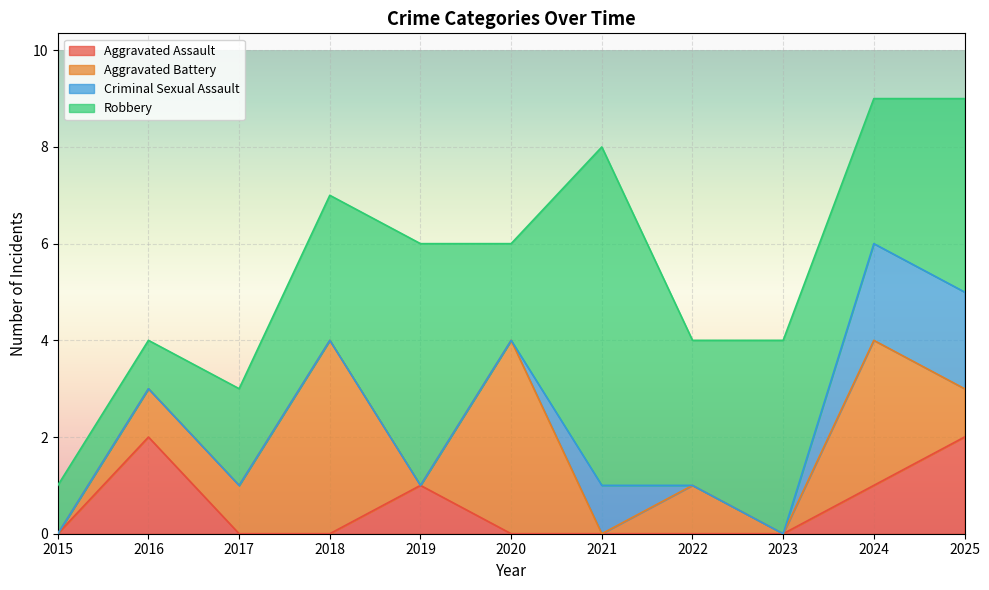

At which category does Aggravated Assault reach its first local peak?

2016